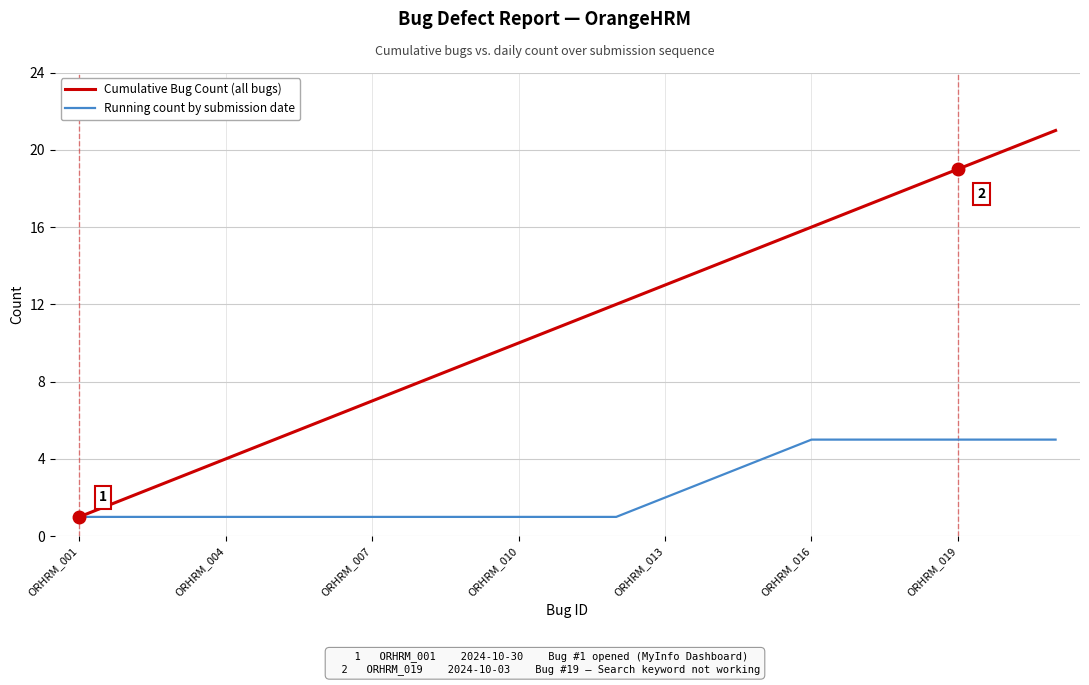

What is the greatest value displayed?

21